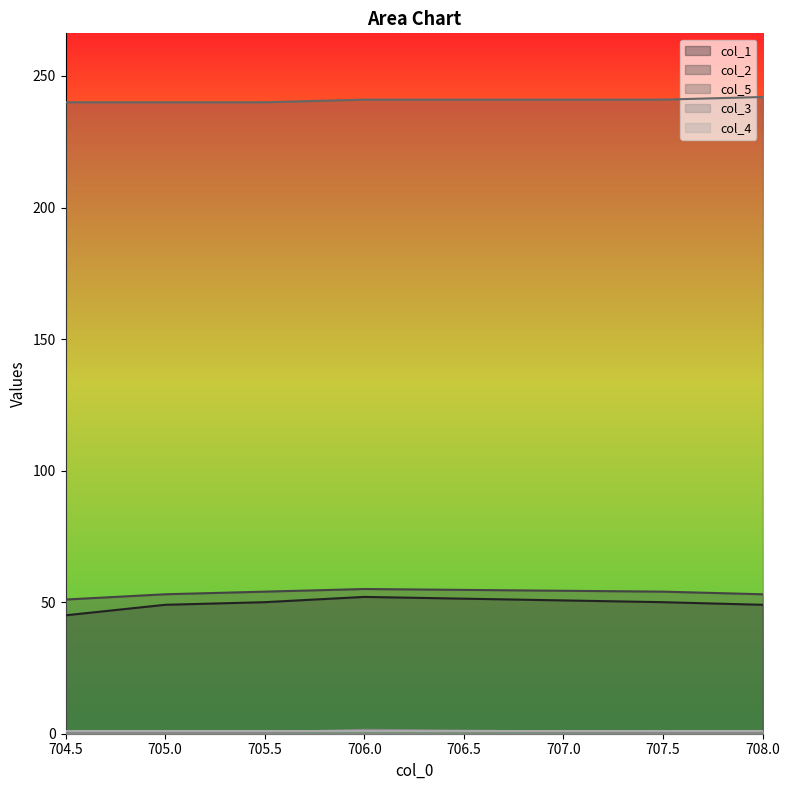

At which label is col_1 closest to 48?

705.0